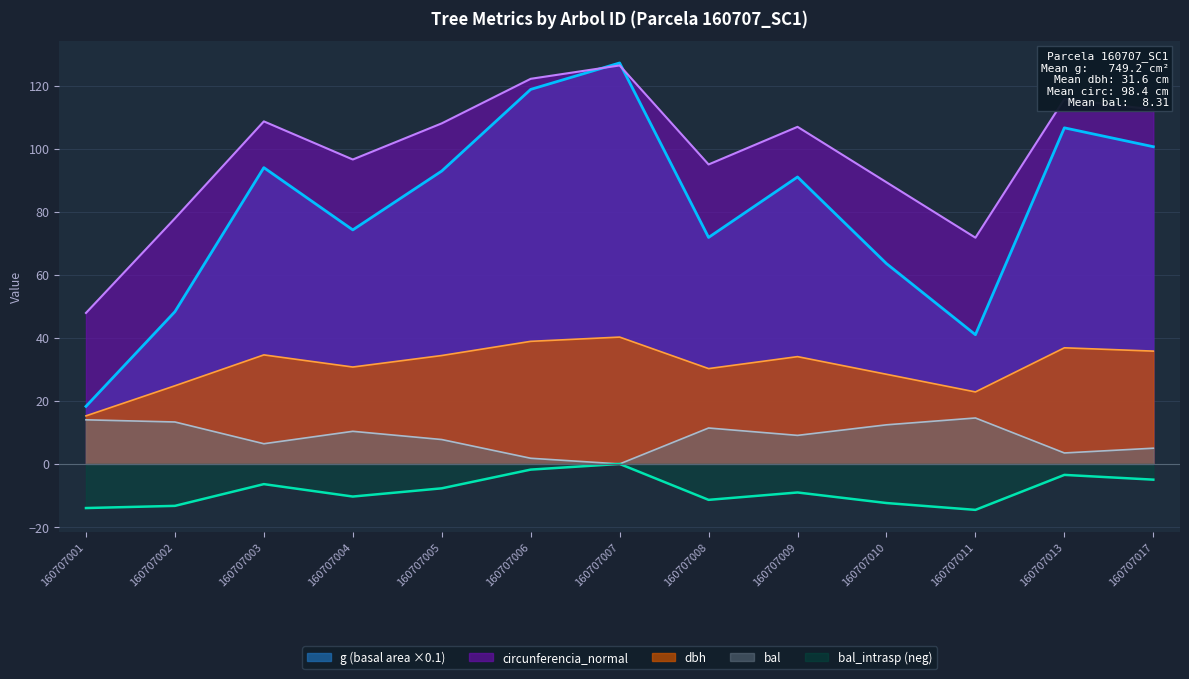

True or false: circunferencia_normal has more than 0 interior local peaks.

True